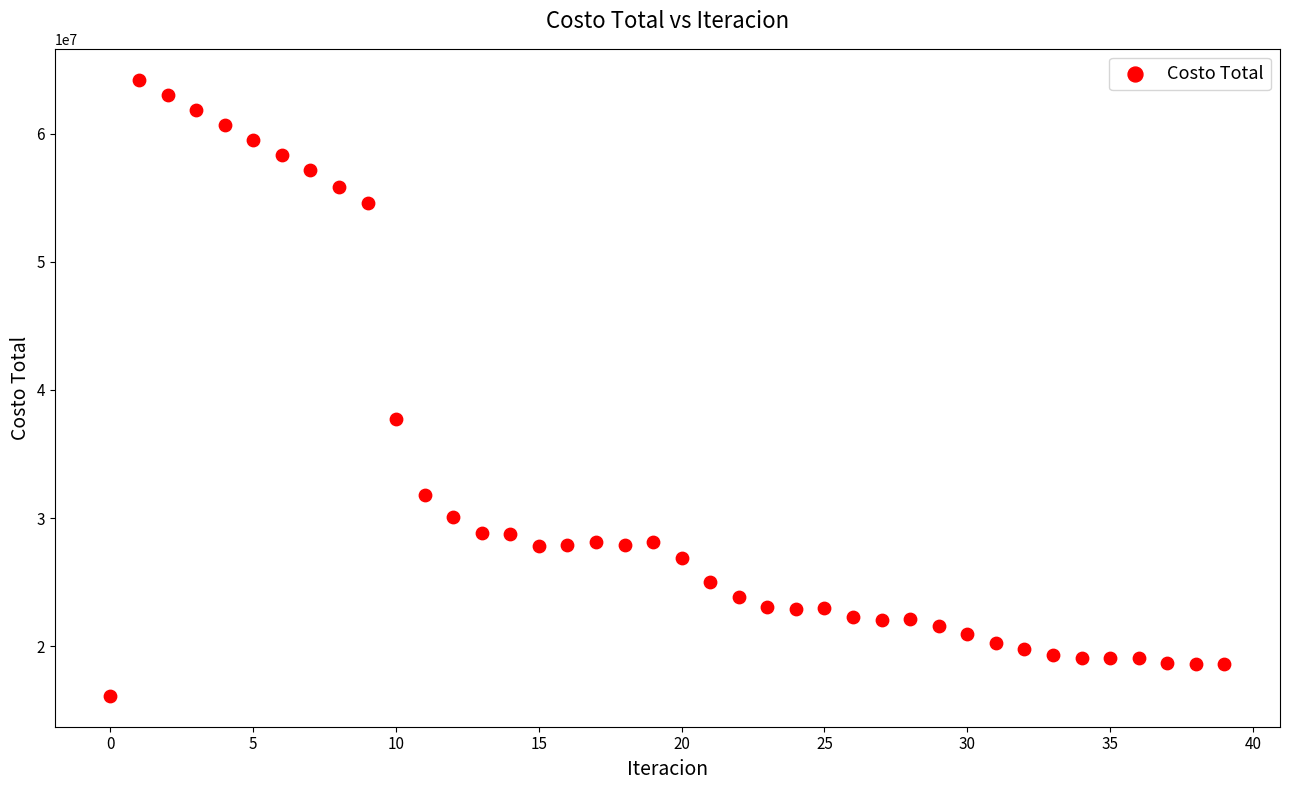

What is the range of Y values (max minus min)?

48120929.1